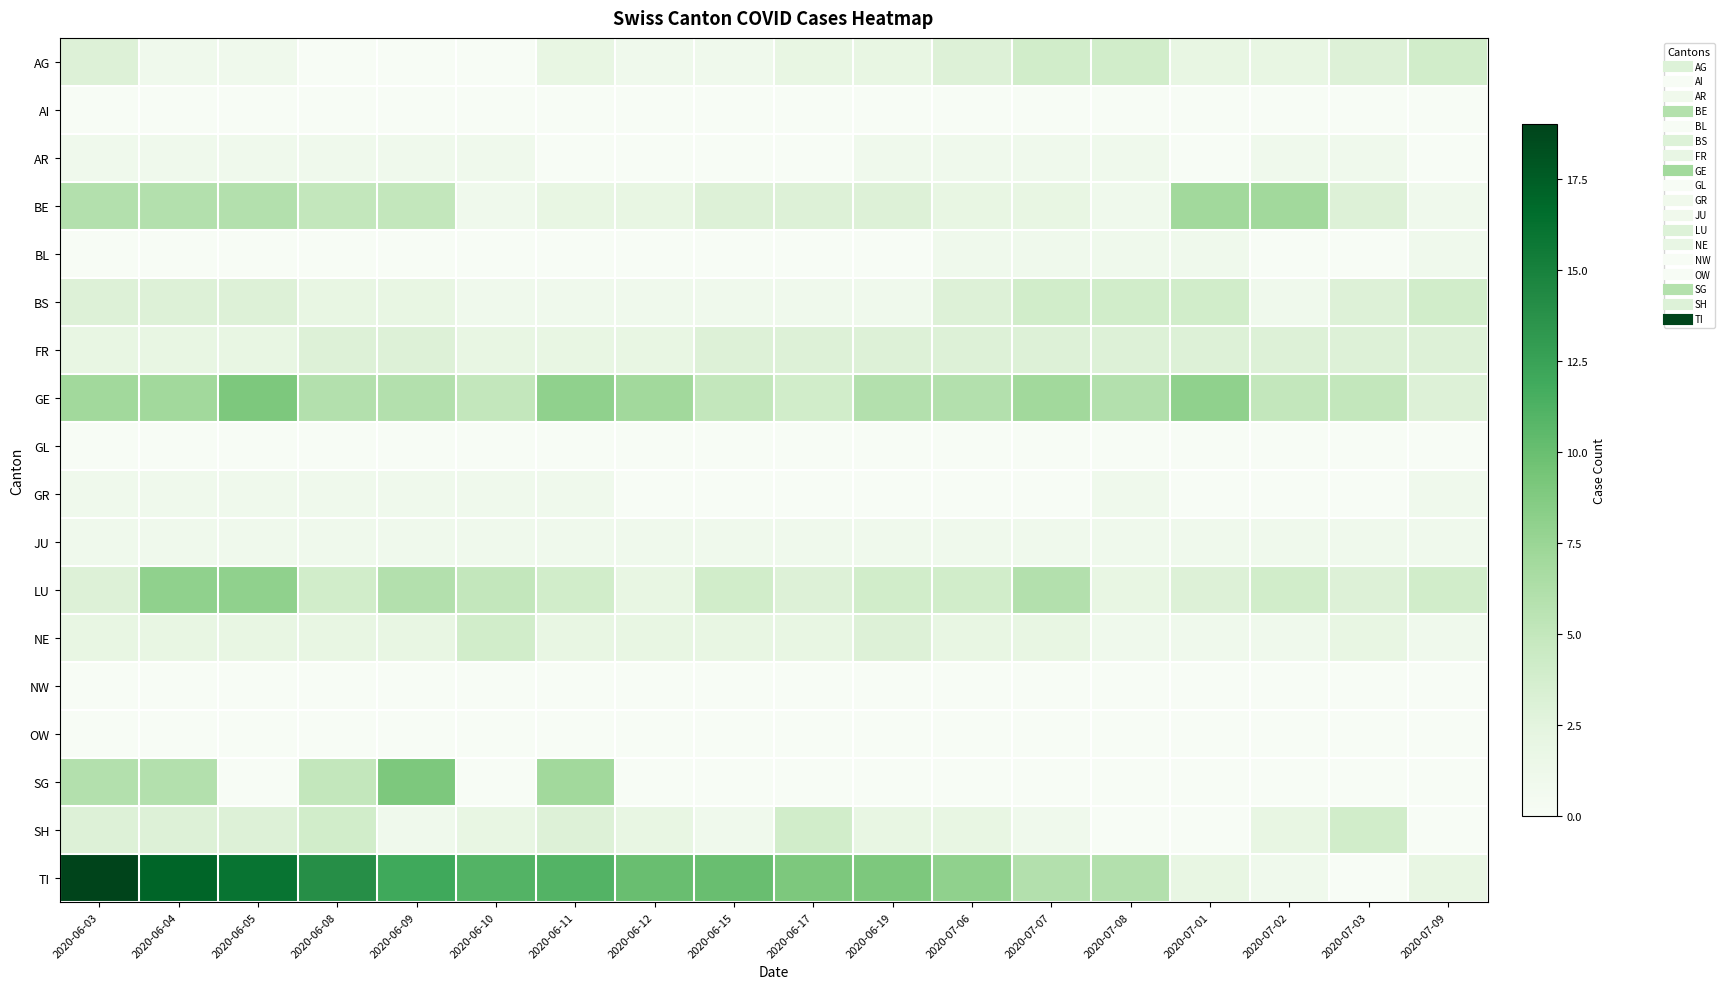

Which series has the largest total across all categories?

TI